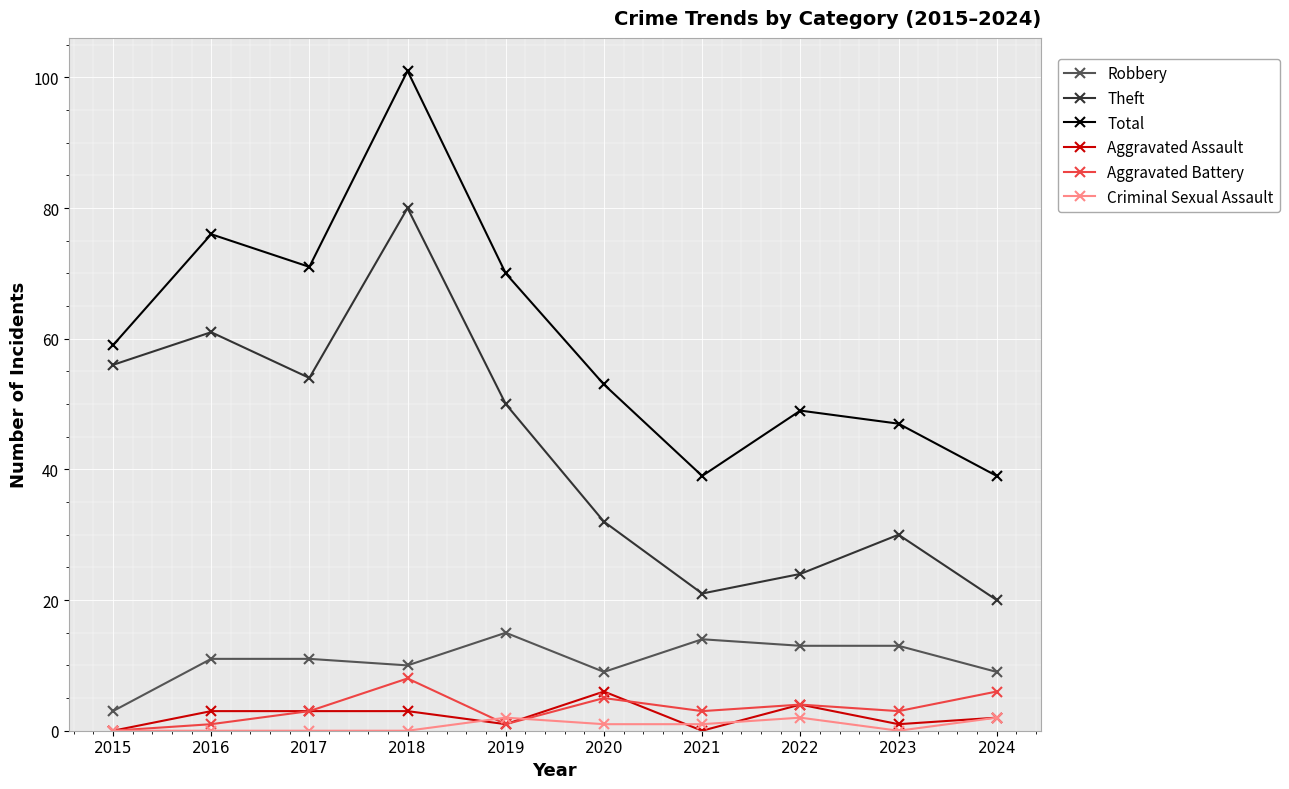

Where is the first local maximum for Theft?

2016